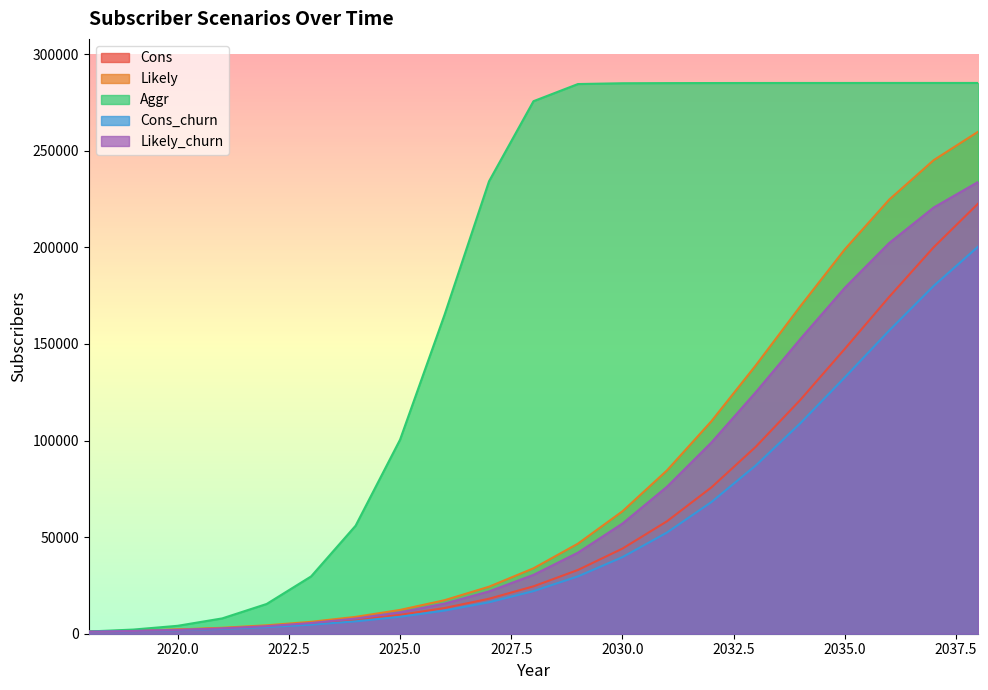

Which series has the largest total across all categories?

Aggr